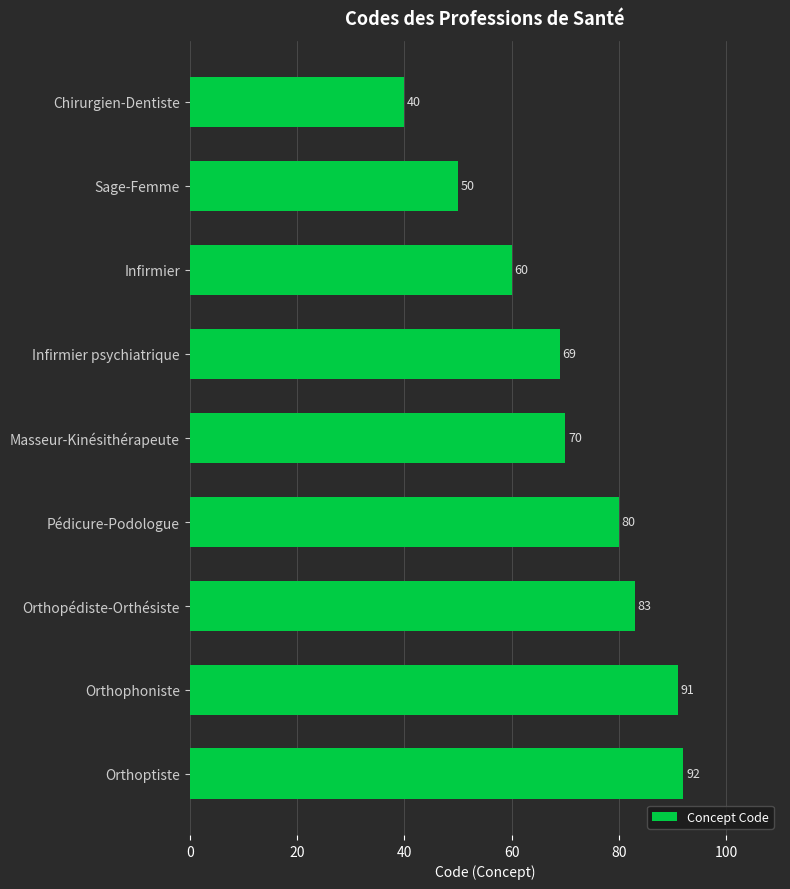

What is the change in value from Sage-Femme to Masseur-Kinésithérapeute?

+20